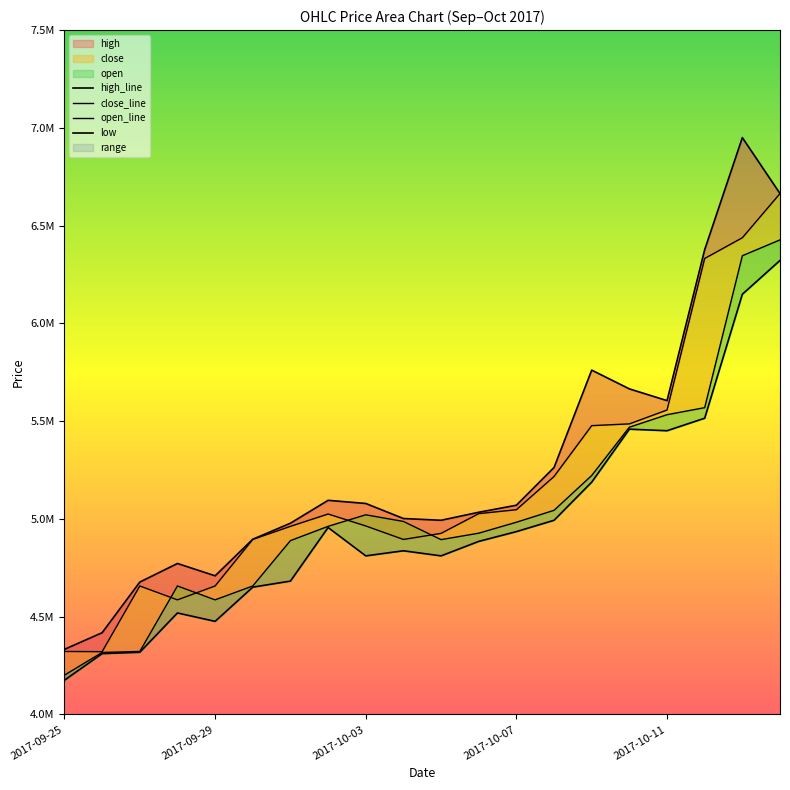

True or false: close and low cross at least once.

False